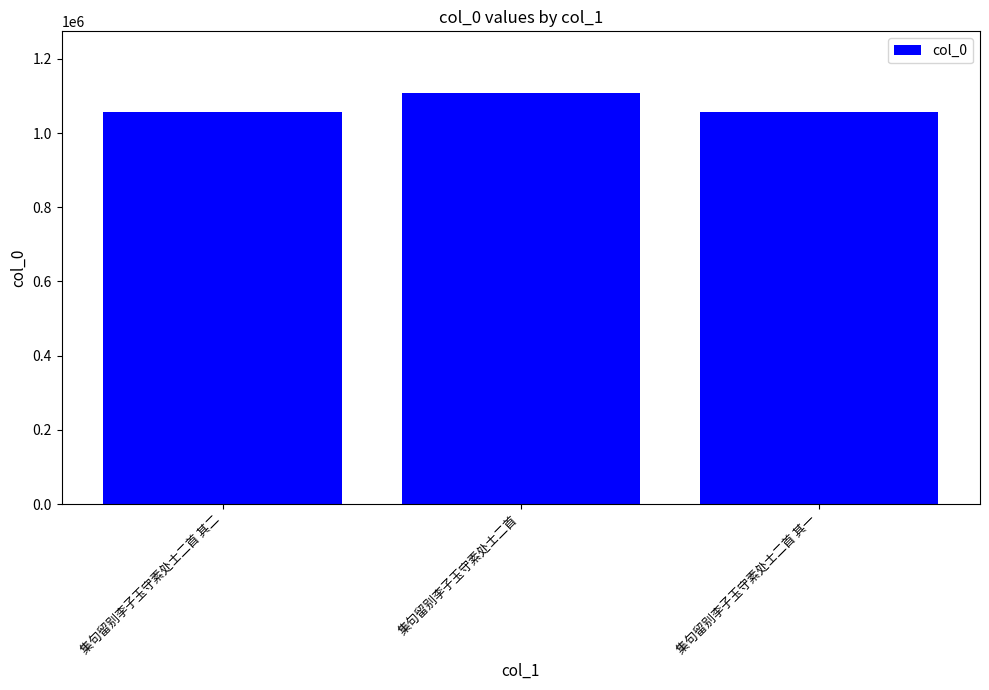

What is the minimum value shown in the chart?

1057780